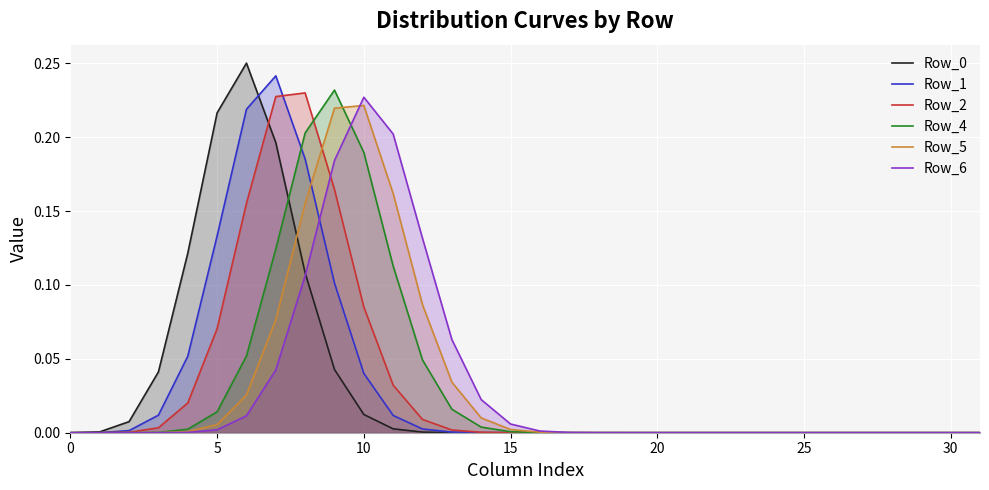

At which label is Row_6 closest to 0?

31